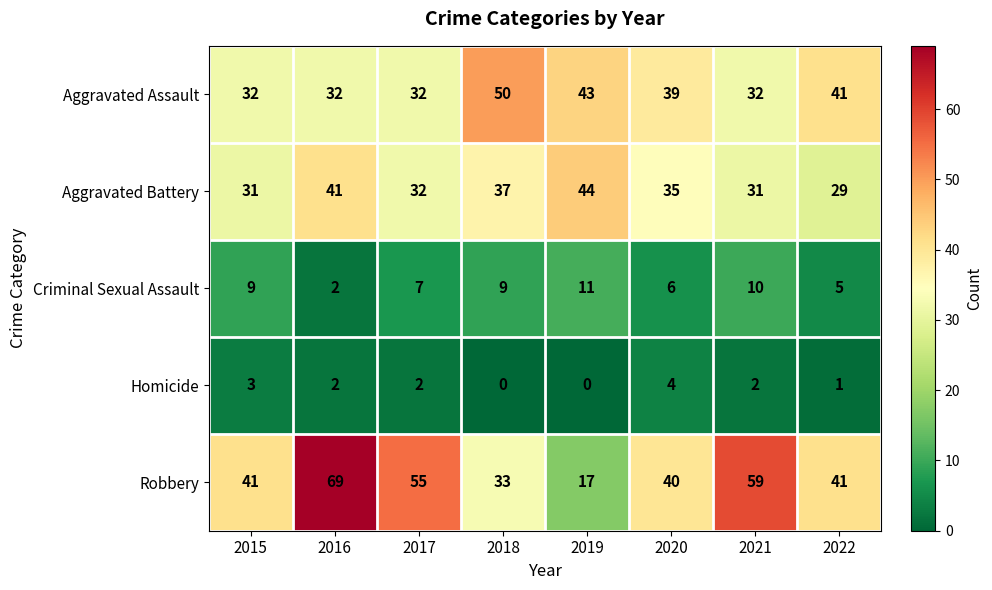

What is the highest value of the Homicide series?

4